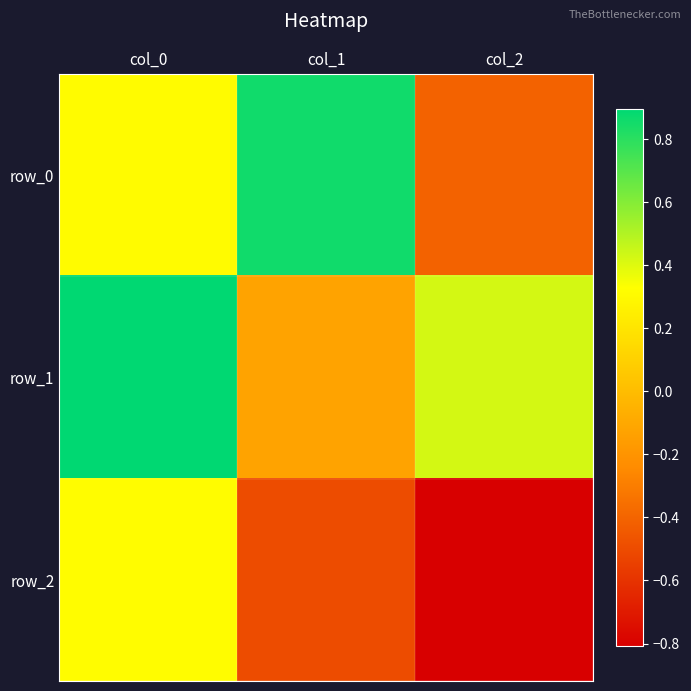

Between col_1 and col_2, which is larger?

col_1